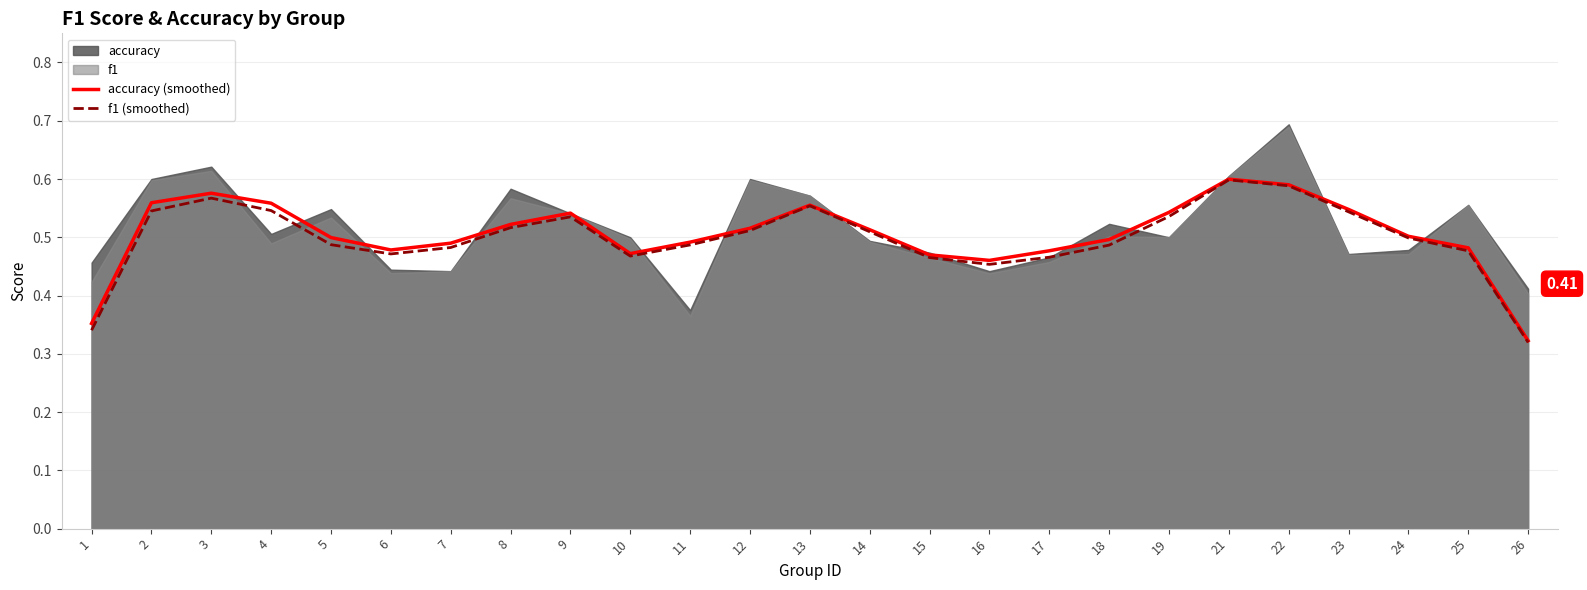

Which series has the largest total across all categories?

accuracy (smoothed)